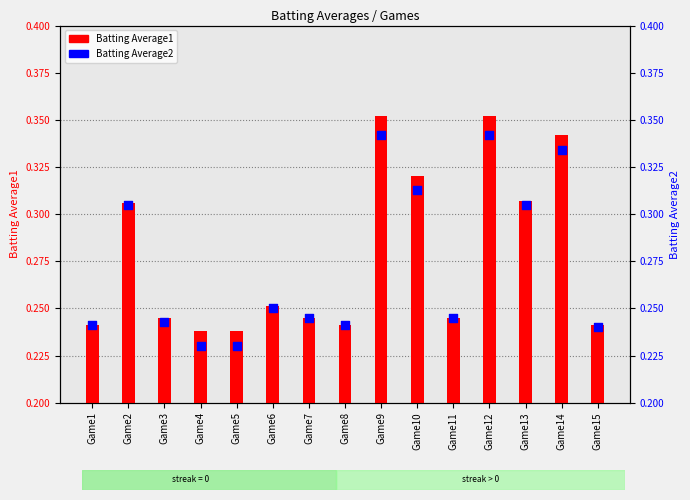

Which series contains the lowest Y value?

Batting Average2